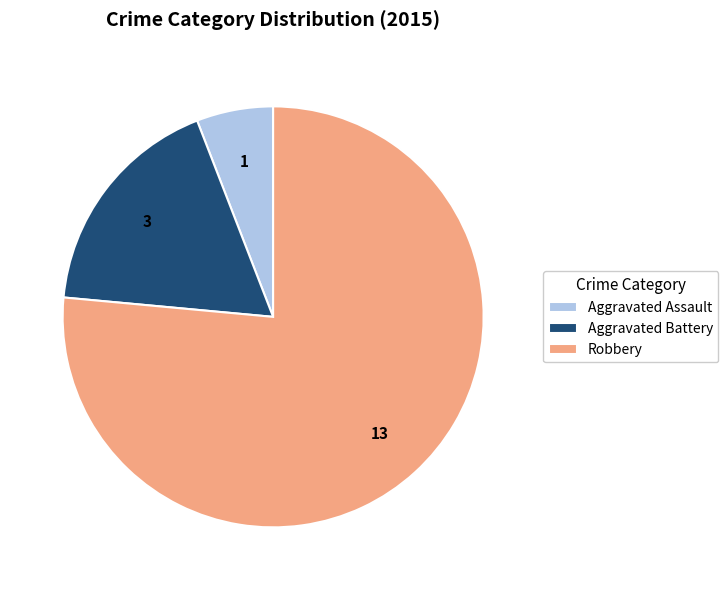

Approximately how many times larger is the value at Aggravated Battery compared to Aggravated Assault?

3.0